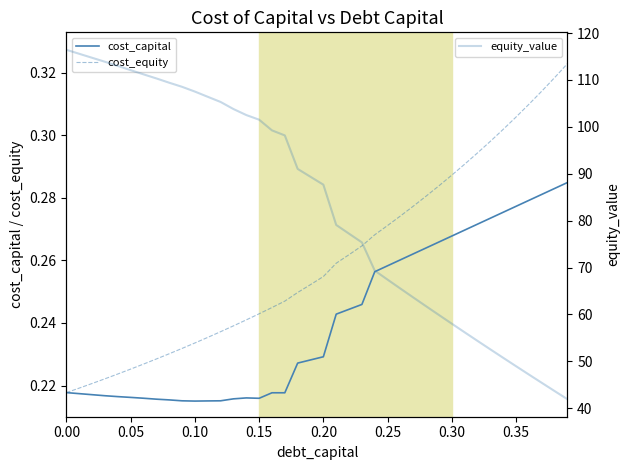

Reading left to right, extract all data points from this chart.

cost_capital: 0.2	0.2	0.2	0.2	0.2	0.2	0.2	0.2	0.2	0.2	0.2	0.2	0.2	0.2	0.2	0.2	0.2	0.2	0.2	0.2	0.2	0.2	0.2	0.2	0.3	0.3	0.3	0.3	0.3	0.3	0.3	0.3	0.3	0.3	0.3	0.3	0.3	0.3	0.3	0.3
cost_equity: 0.2	0.2	0.2	0.2	0.2	0.2	0.2	0.2	0.2	0.2	0.2	0.2	0.2	0.2	0.2	0.2	0.2	0.2	0.2	0.3	0.3	0.3	0.3	0.3	0.3	0.3	0.3	0.3	0.3	0.3	0.3	0.3	0.3	0.3	0.3	0.3	0.3	0.3	0.3	0.3
equity_value: 116.4	115.6	114.7	113.9	113.0	112.1	111.2	110.3	109.4	108.5	107.5	106.4	105.3	103.8	102.5	101.5	99.2	98.2	91.0	89.3	87.7	79.1	77.2	75.4	69.3	67.4	65.5	63.6	61.7	59.9	58.0	56.2	54.4	52.5	50.7	49.0	47.2	45.4	43.7	41.9